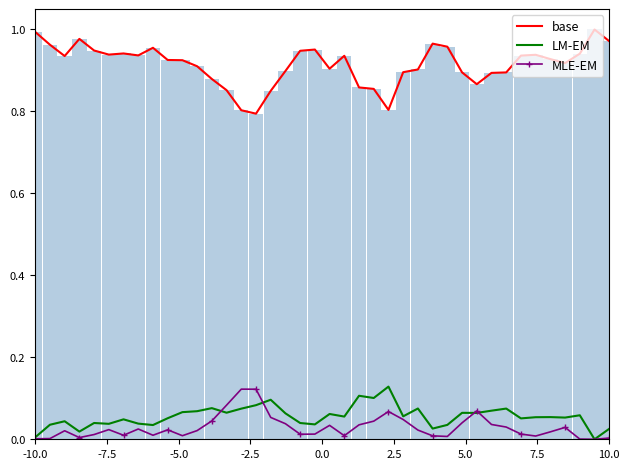

What is the minimum value for base?

0.8